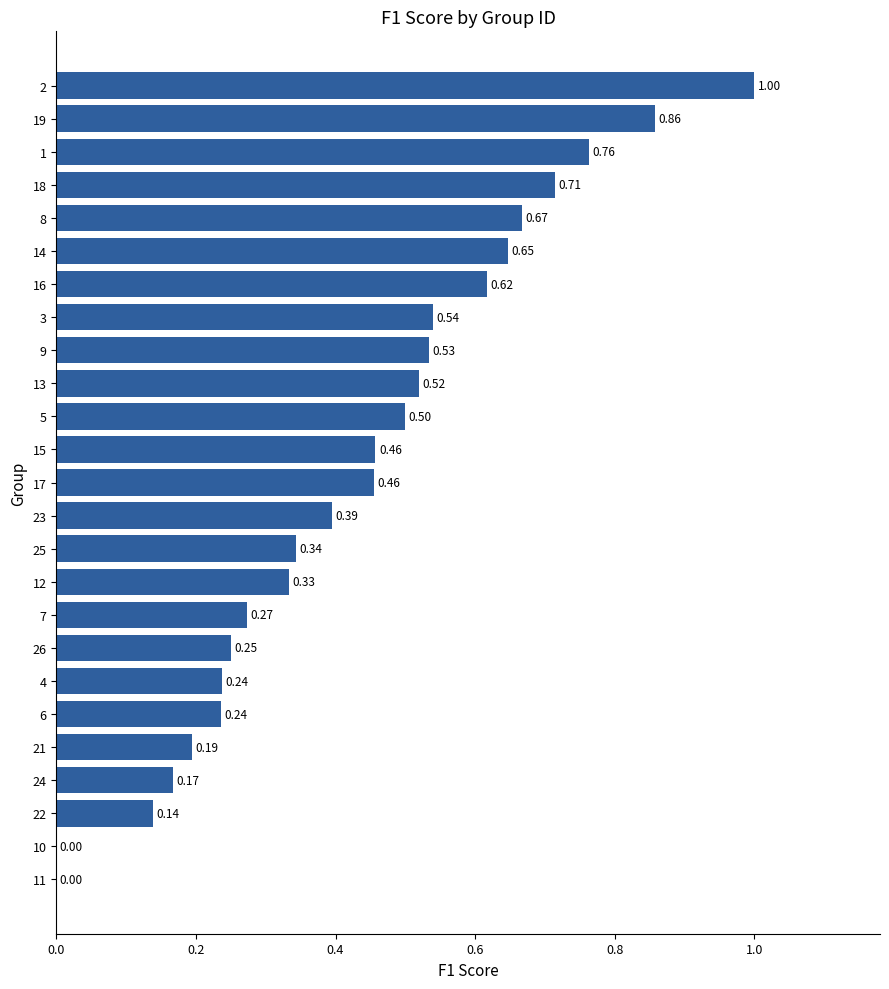

What is the sum of all values?

10.8